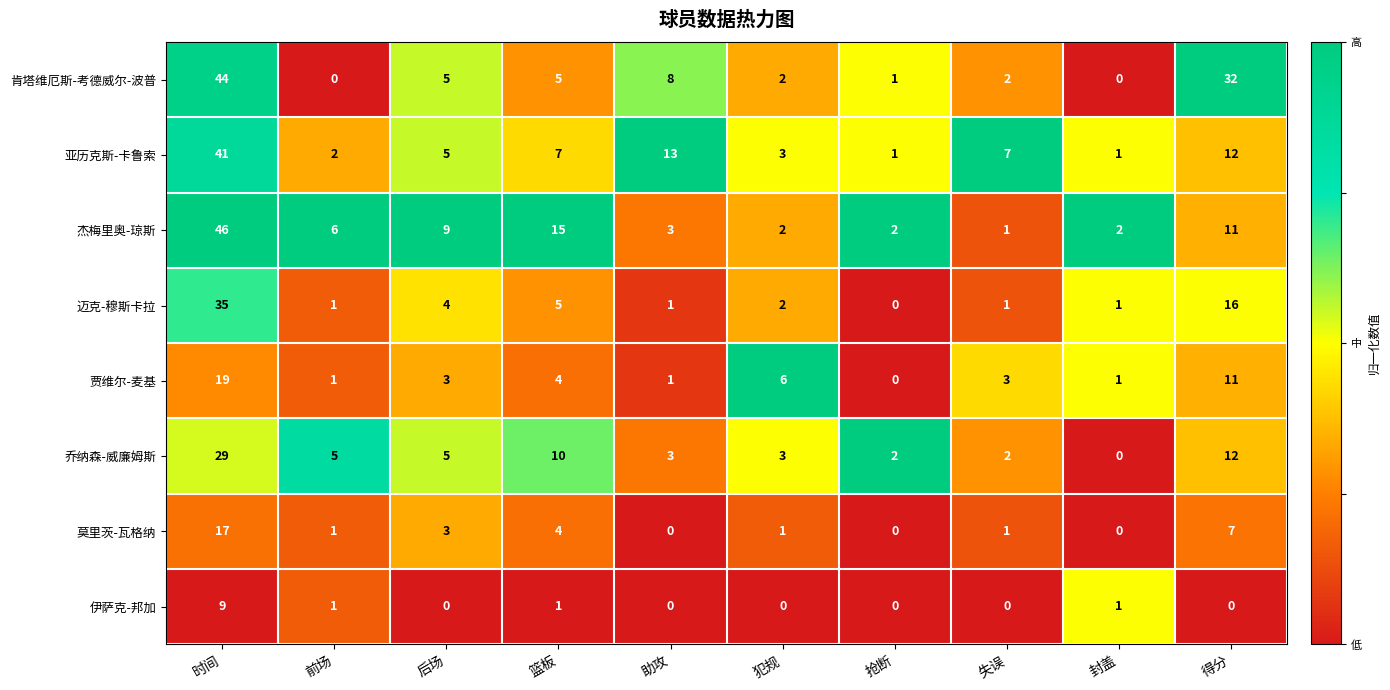

At how many categories does at least one series exceed 0?

10